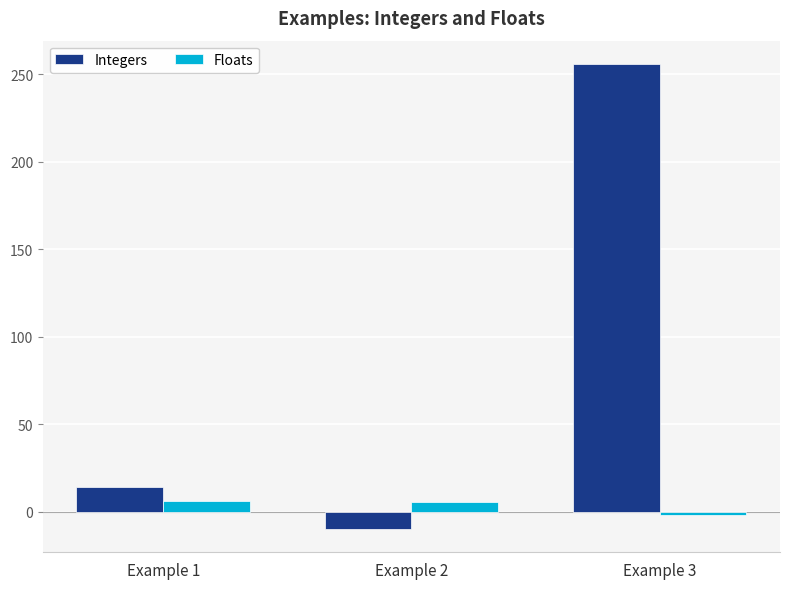

Which series has the largest range (max minus min)?

Integers